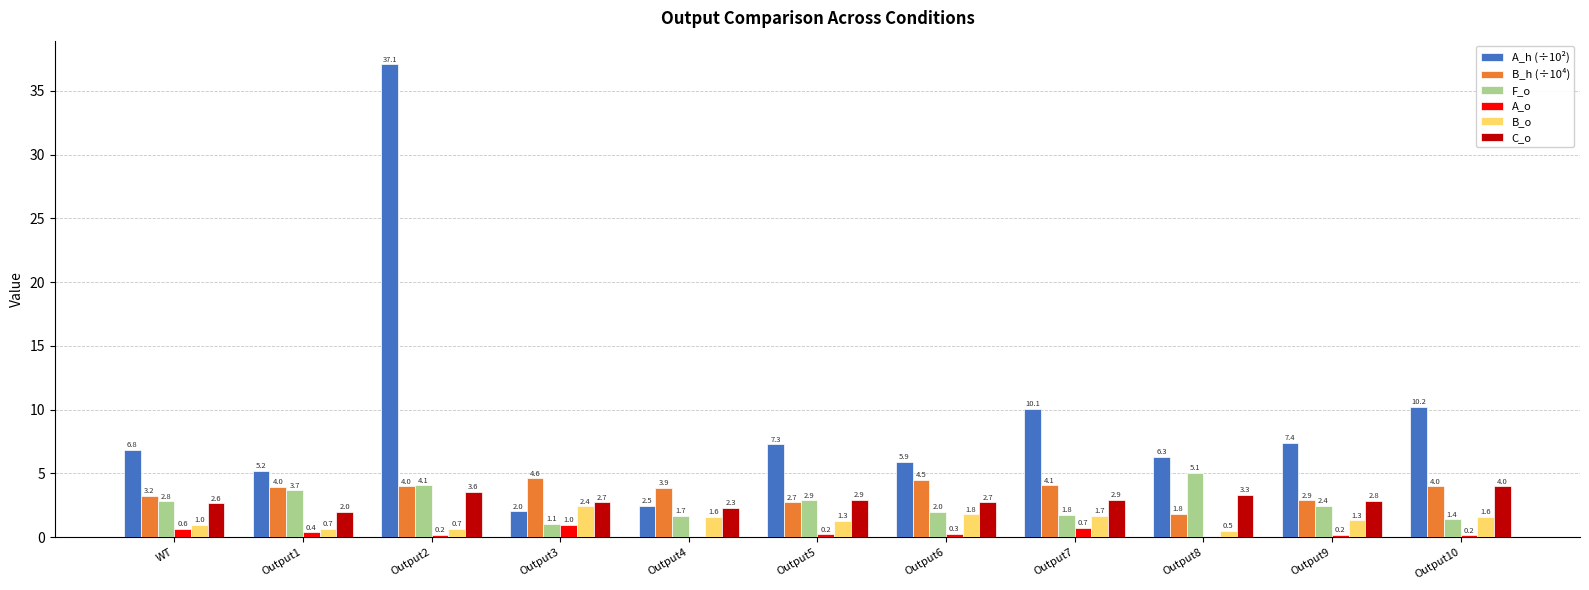

Is it true that A_o equals 0.2 at Output9?

True